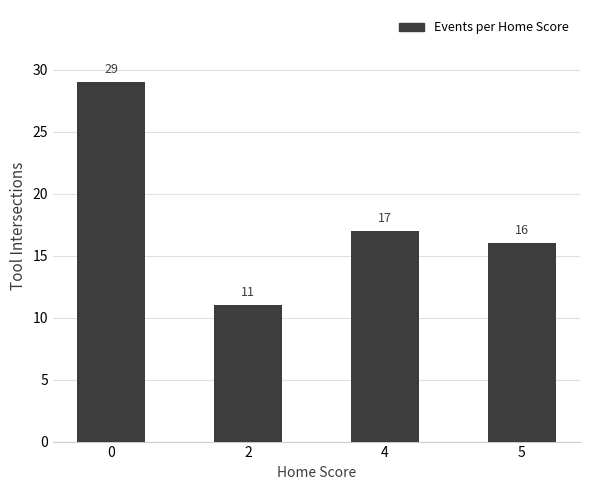

What is the value of the 2nd bar from the left?

11